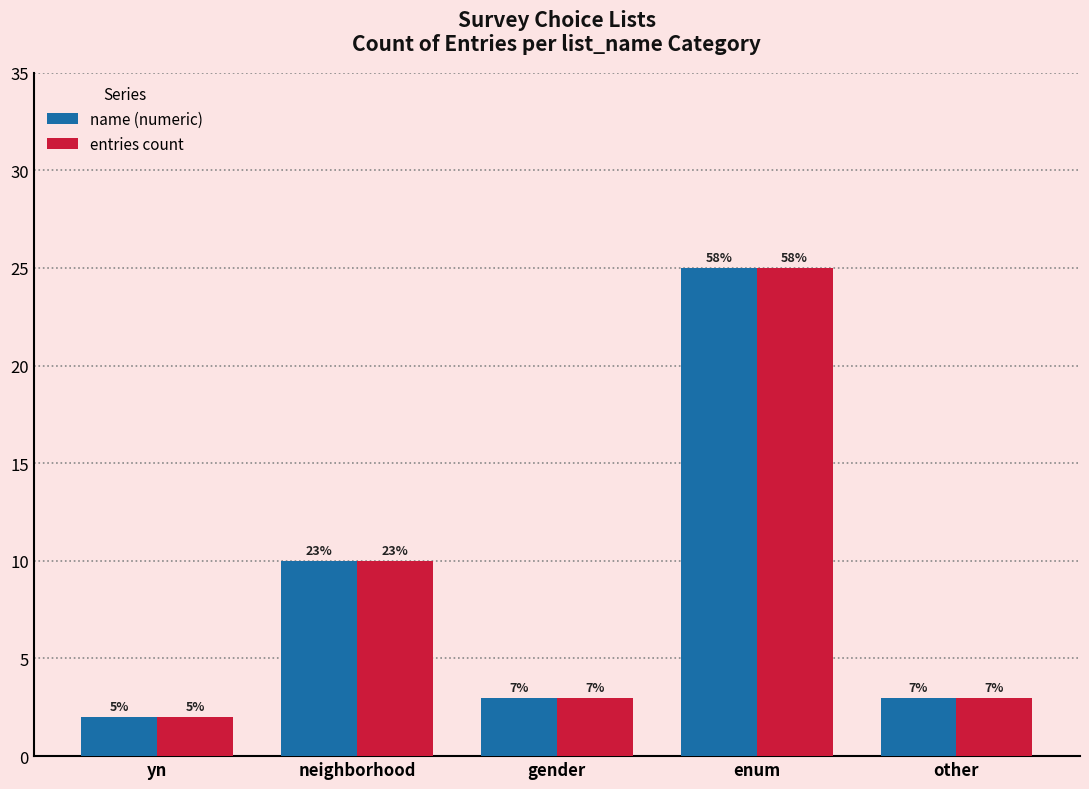

Are the bars grouped side by side (vs. stacked)?

Yes